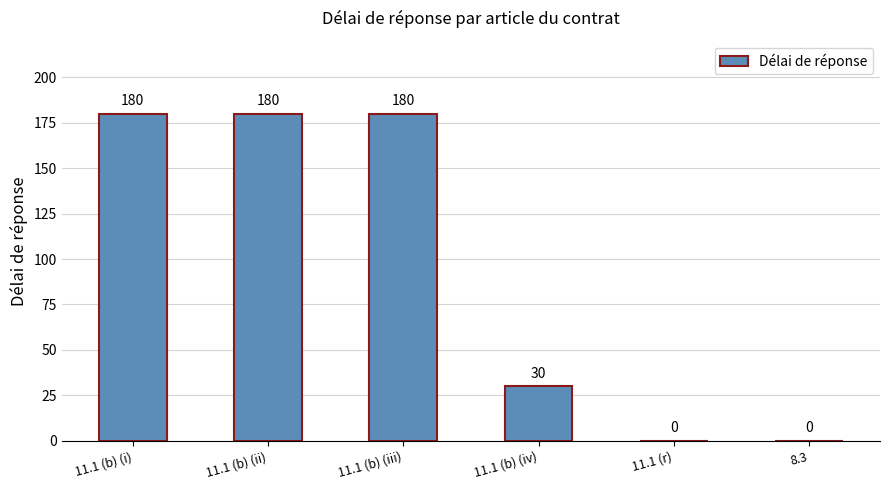

The chart shows a value of 30 at 11.1 (b) (iv). True or false?

True